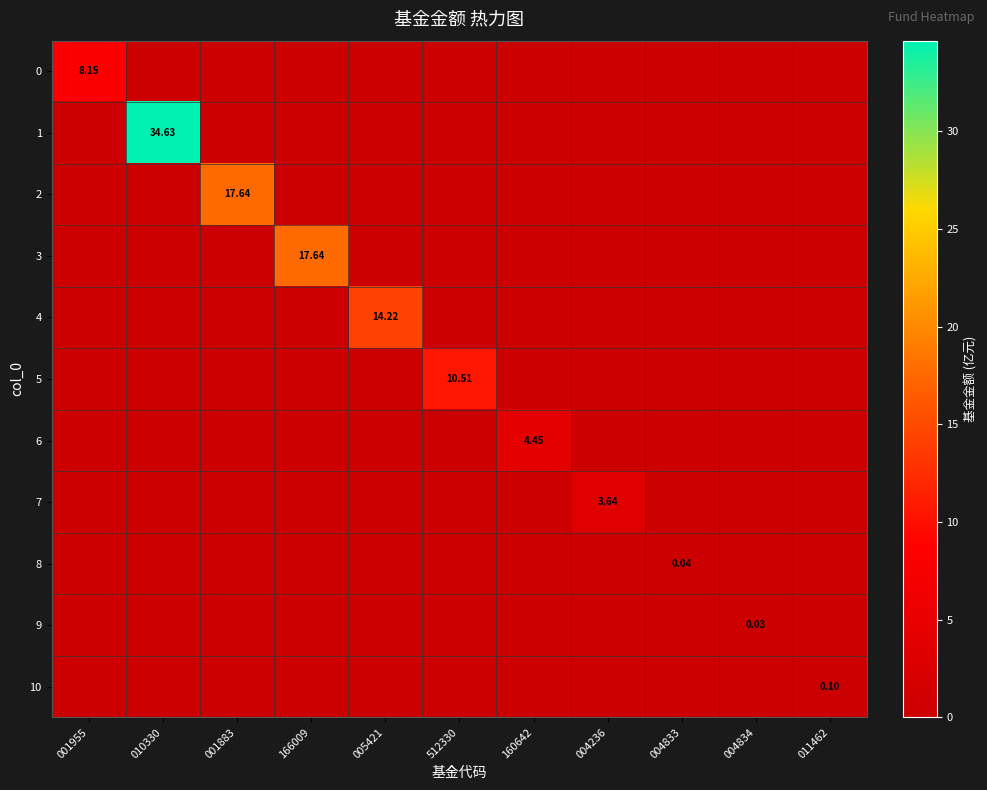

At which label is 6 closest to 2?

001955